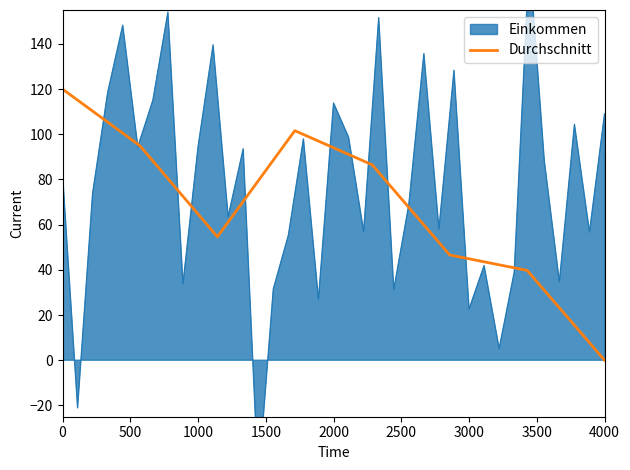

Is it true that Durchschnitt equals 120.0 at 0?

True